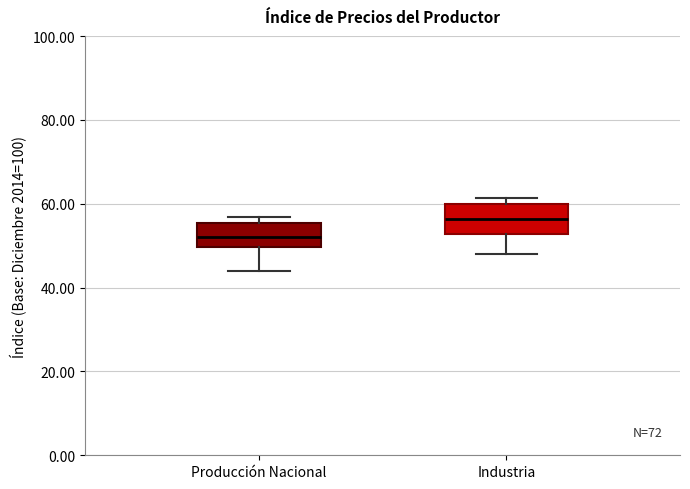

Which box has the highest median line?

Industria